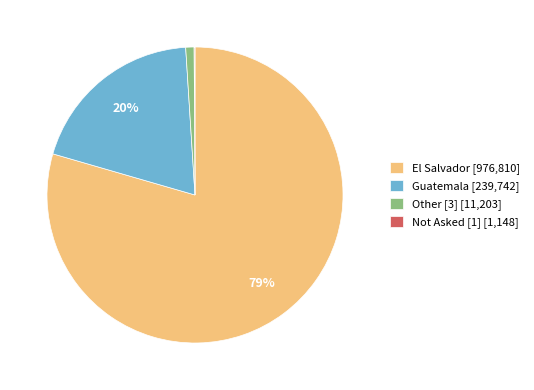

To the nearest percent, what is the difference between the Other [3] [11,203] and Guatemala [239,742] slice percentages?

19%